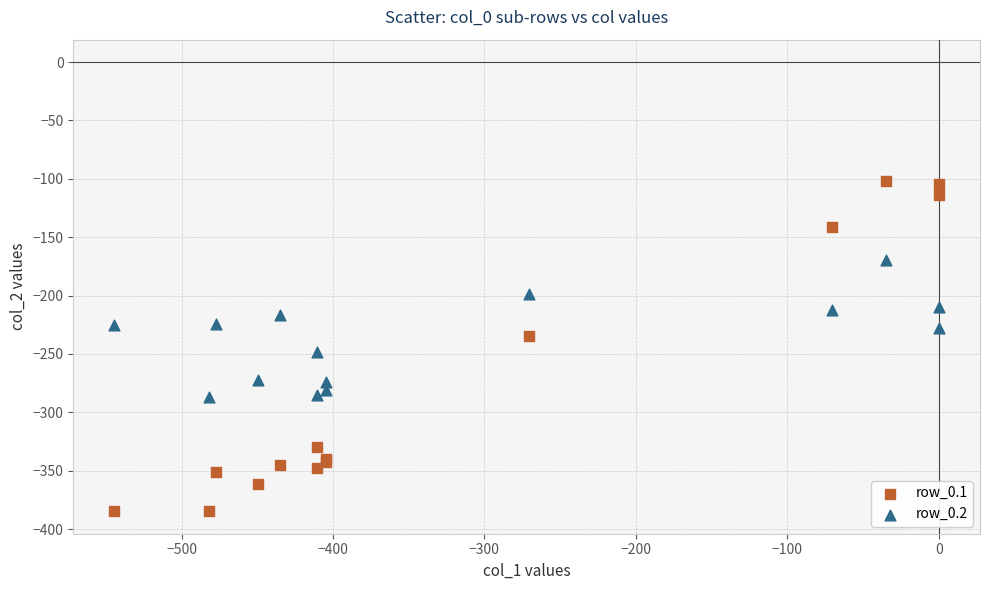

What are all the series names shown in the legend?

row_0.1, row_0.2